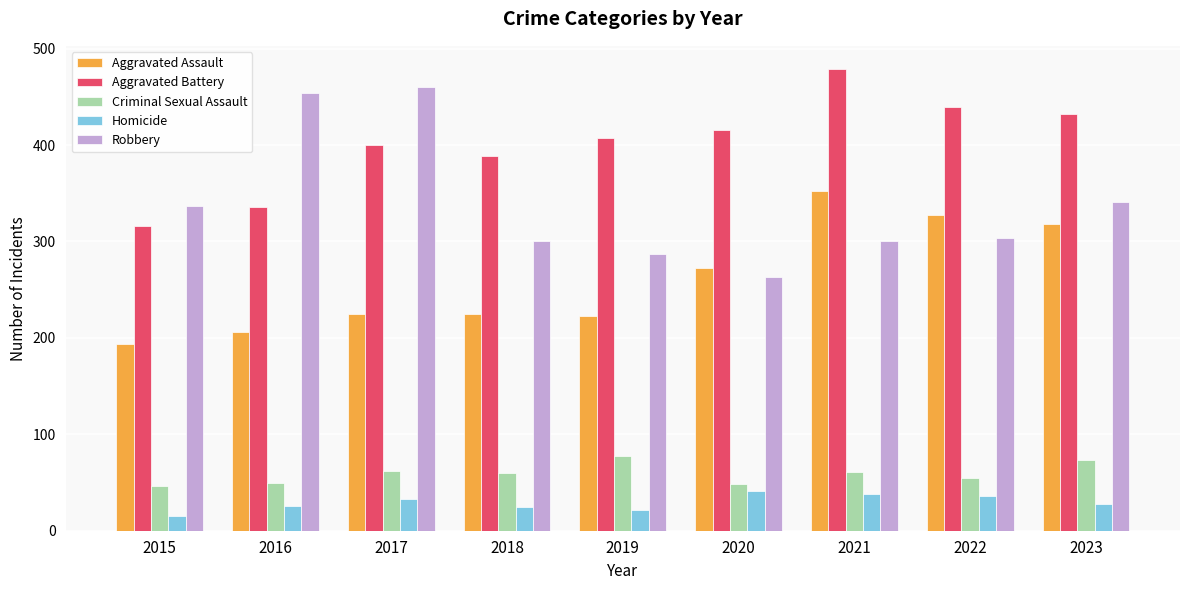

The value of Criminal Sexual Assault at 2017 is 62. True or false?

True